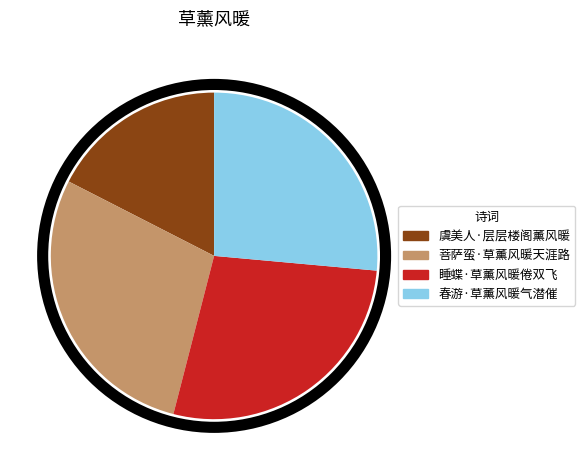

How many segments does this pie chart have?

4